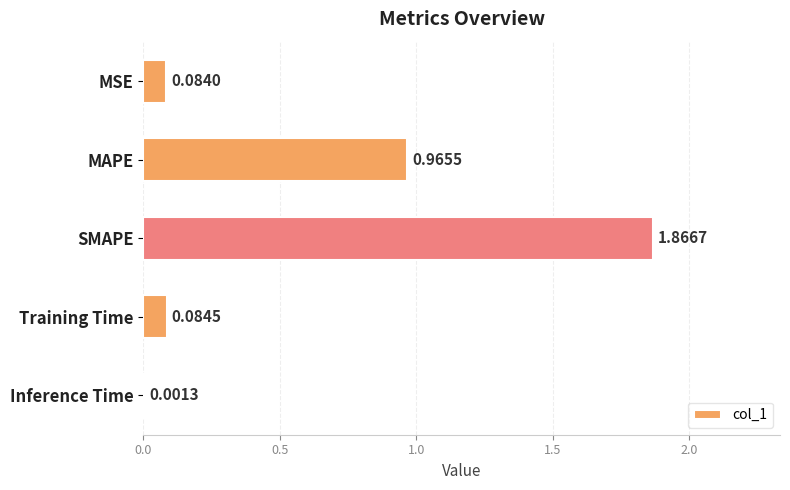

What is the sum of all values?

3.0